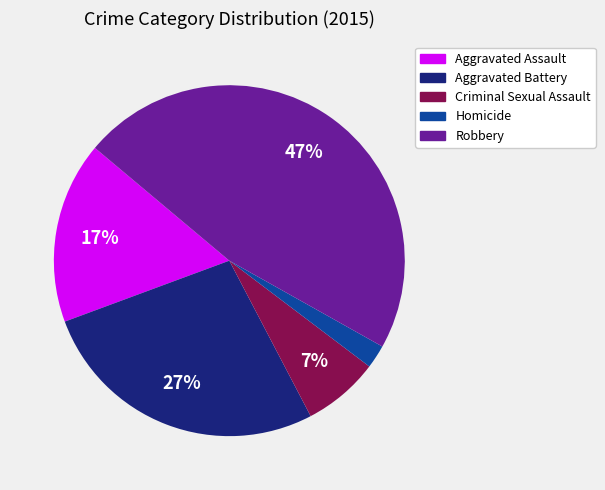

Rank the categories by value from lowest to highest.

Homicide, Criminal Sexual Assault, Aggravated Assault, Aggravated Battery, Robbery